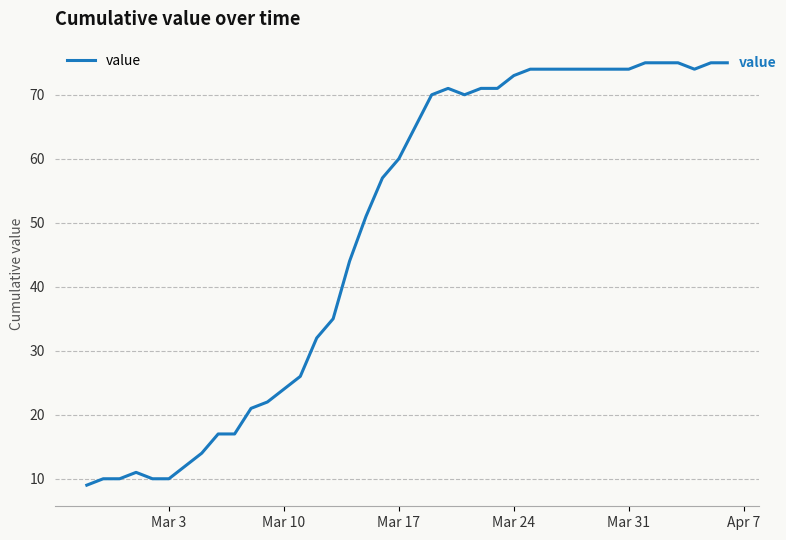

What is the greatest value displayed?

75